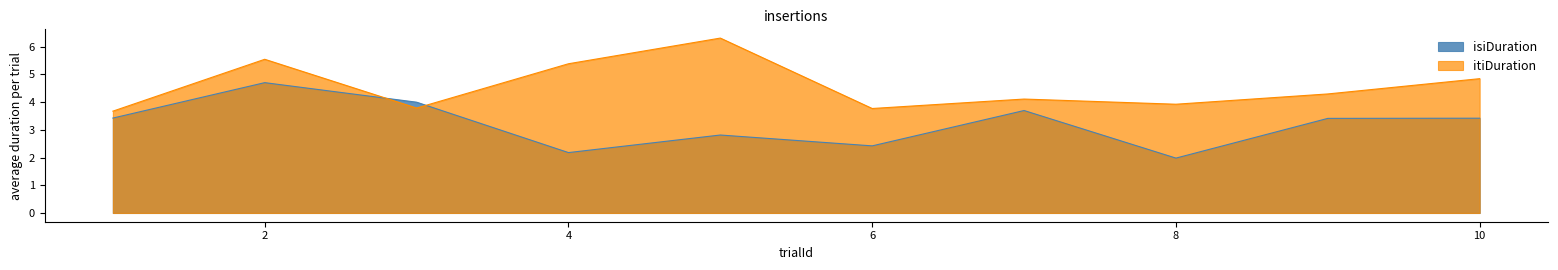

Count the number of data series in this chart.

2